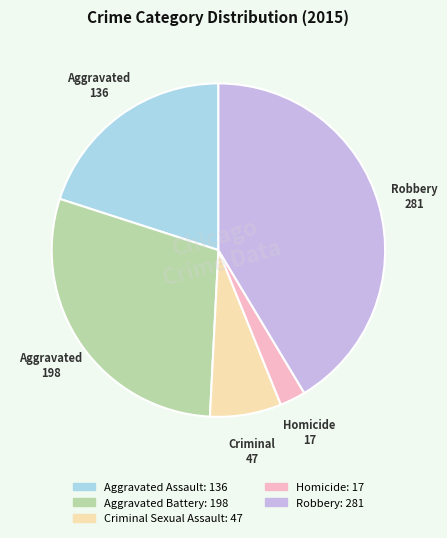

Is there any slice that represents more than half of the pie?

No